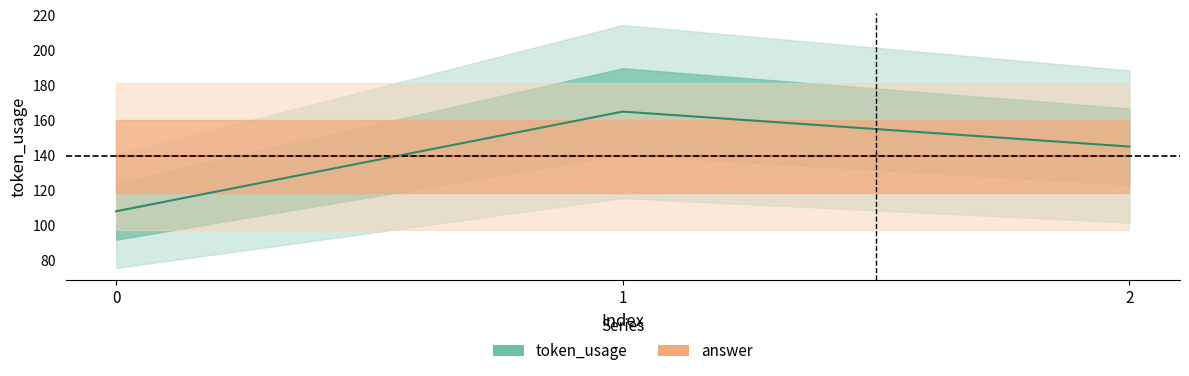

Approximately how many times larger is the value at 0 compared to 2?

0.7